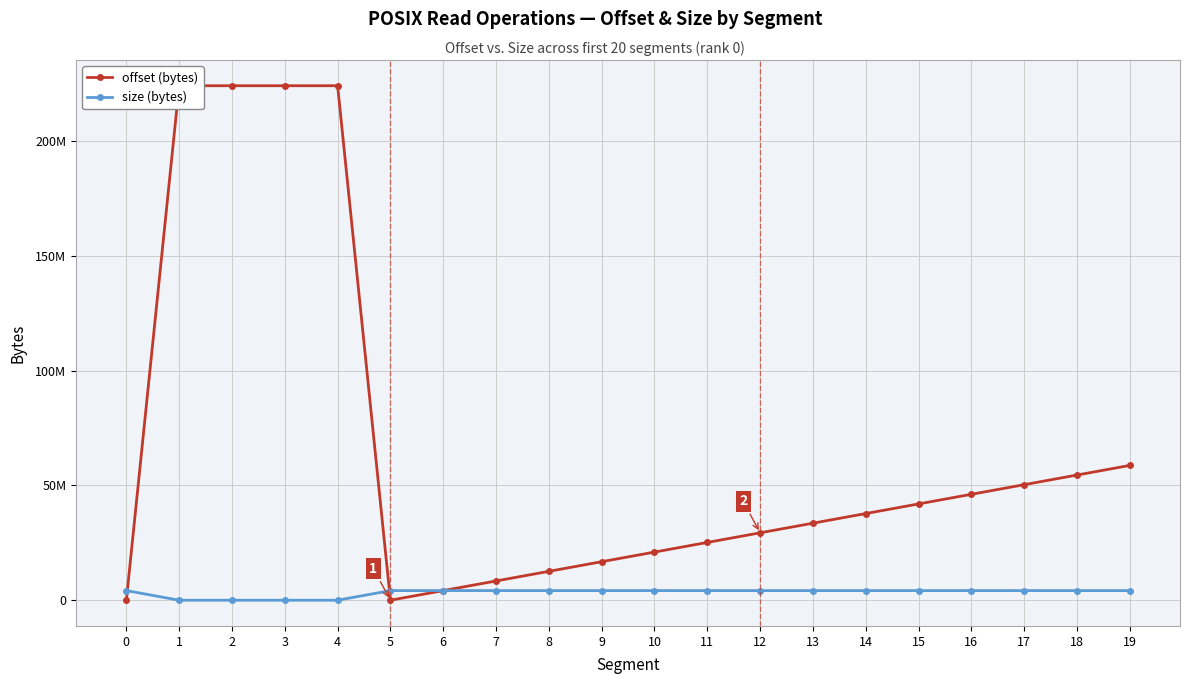

Rank the series by their maximum value, from lowest to highest.

size (bytes), offset (bytes)